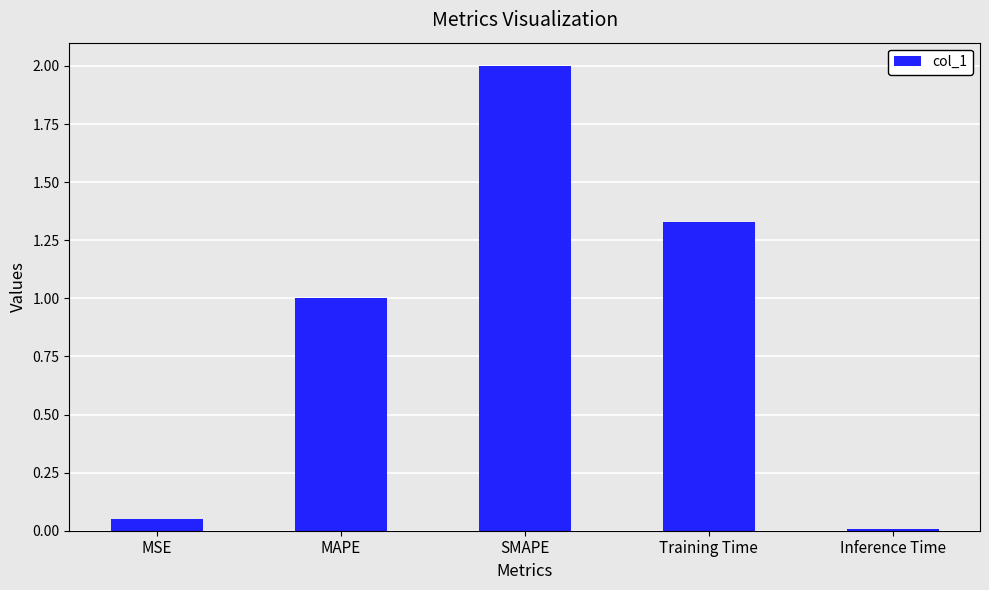

What is the difference between the values at Training Time and MAPE?

0.3